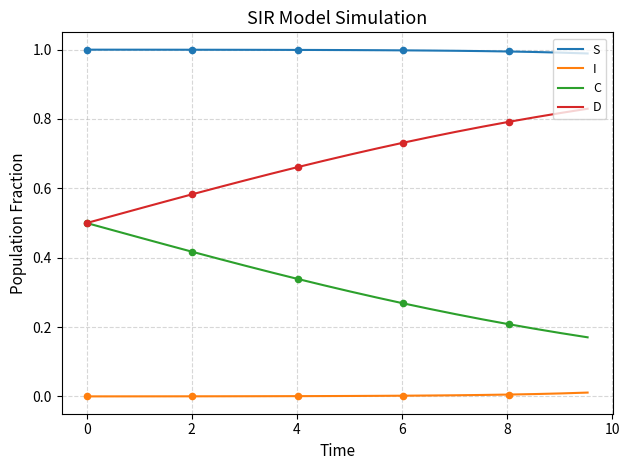

Which series has the largest total across all categories?

S